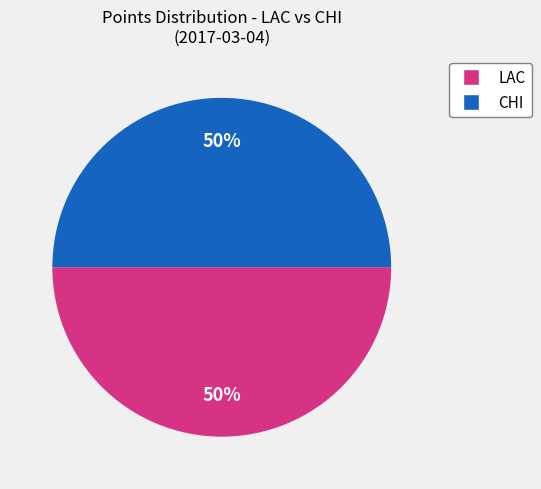

How many segments does this pie chart have?

2